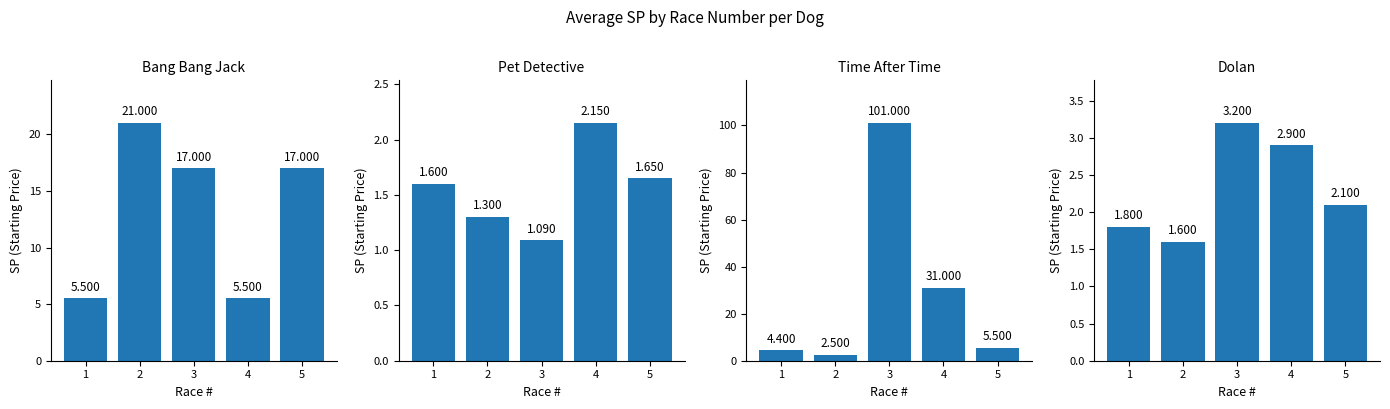

How many groups of bars are there?

5